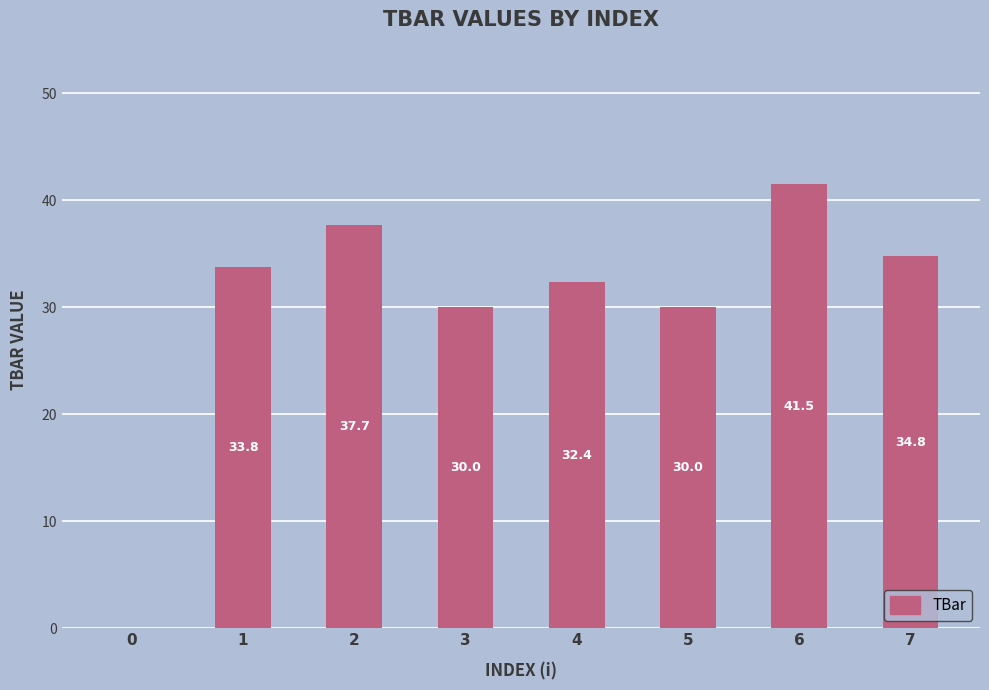

The chart shows a value of 16.6 at 3. True or false?

False